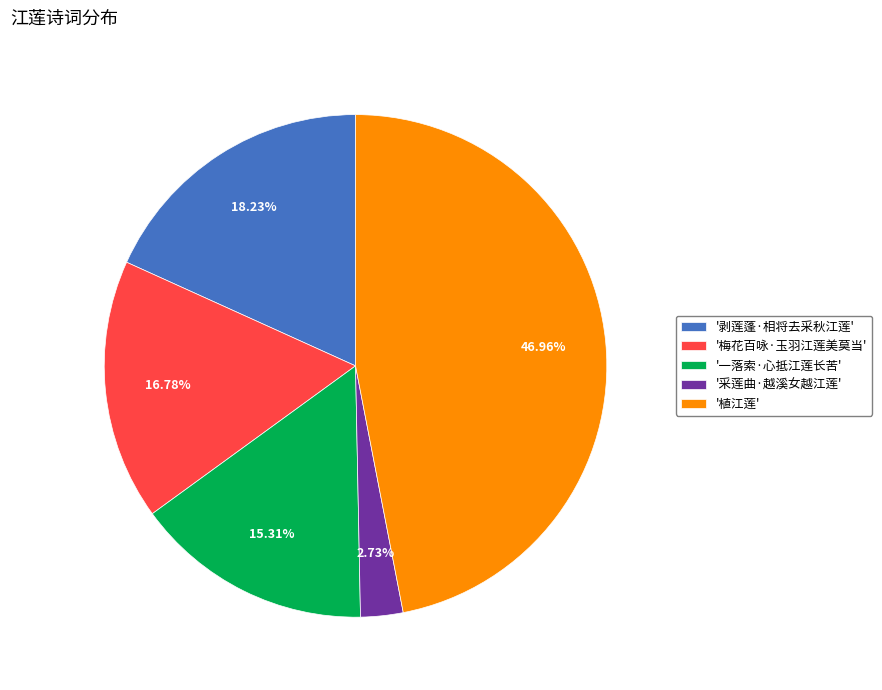

What is the ratio of the value at '一落索·心抵江莲长苦' to the value at '梅花百咏·玉羽江莲美莫当'?

0.9